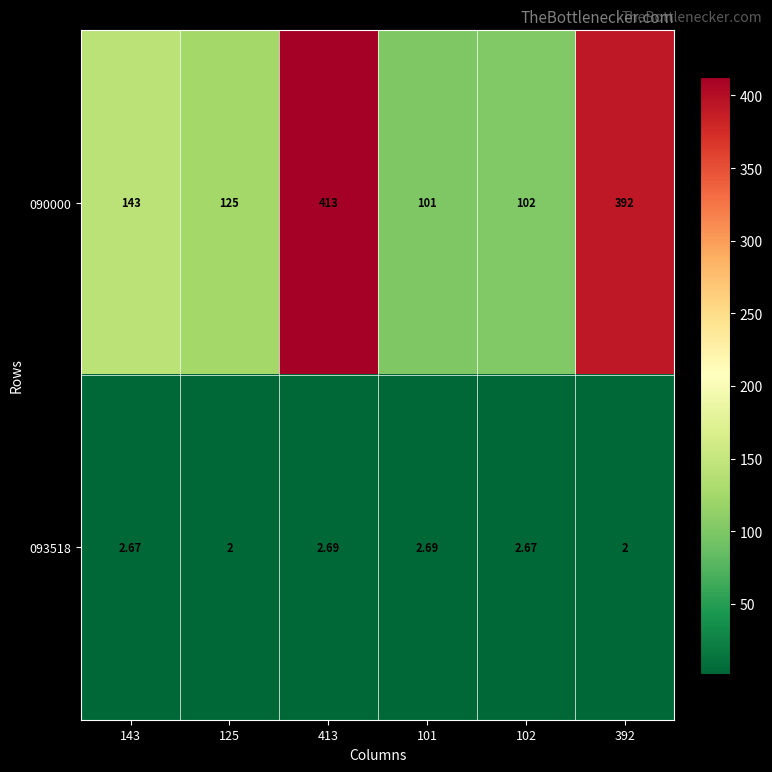

Rank the series by their average value, from lowest to highest.

093518, 090000